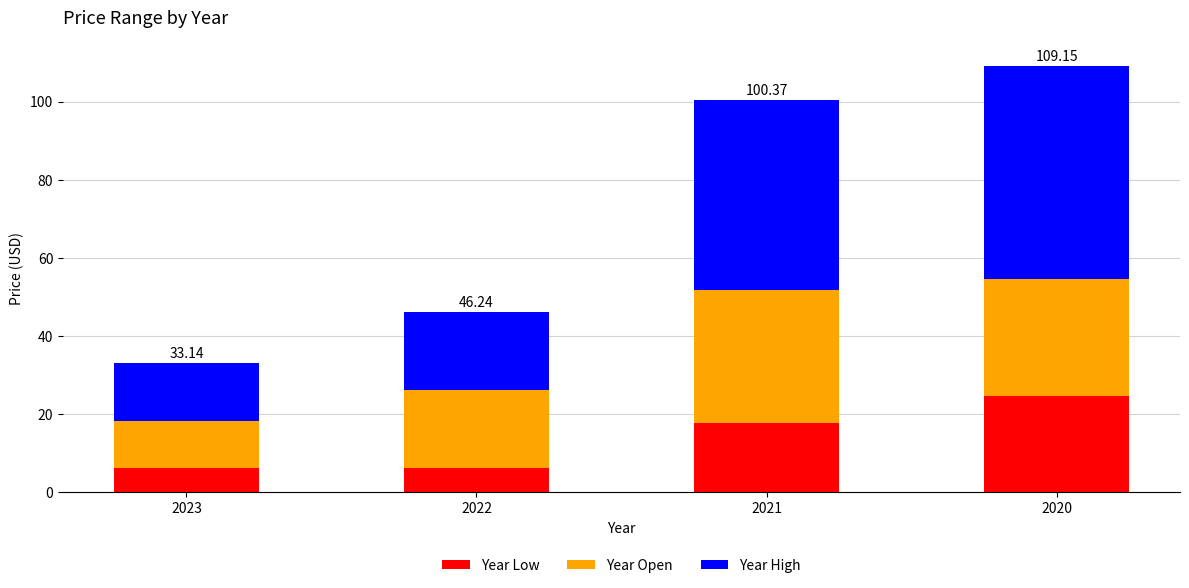

What are all the series names shown in the legend?

Year Low, Year Open, Year High